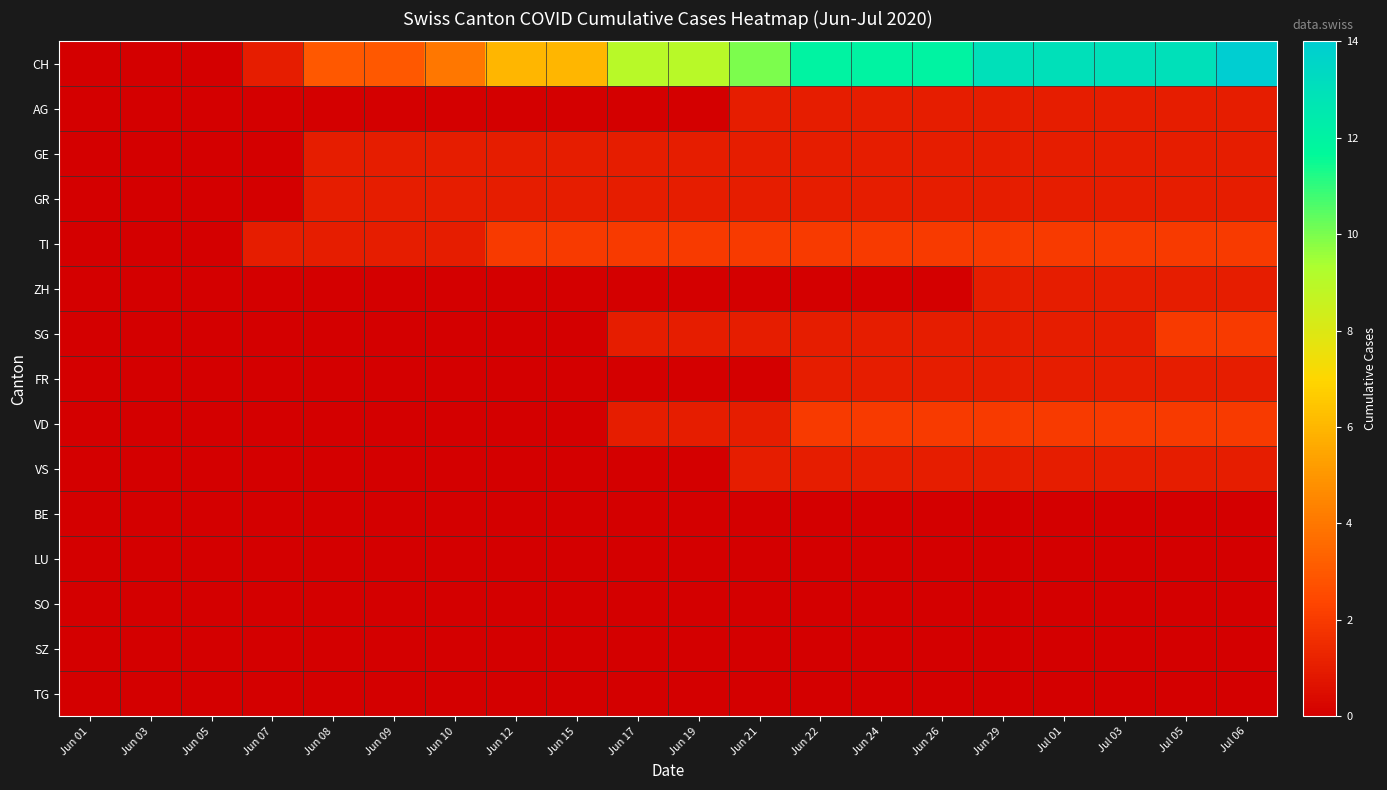

Between Jun 21 and Jul 06, which series saw the biggest shift?

CH